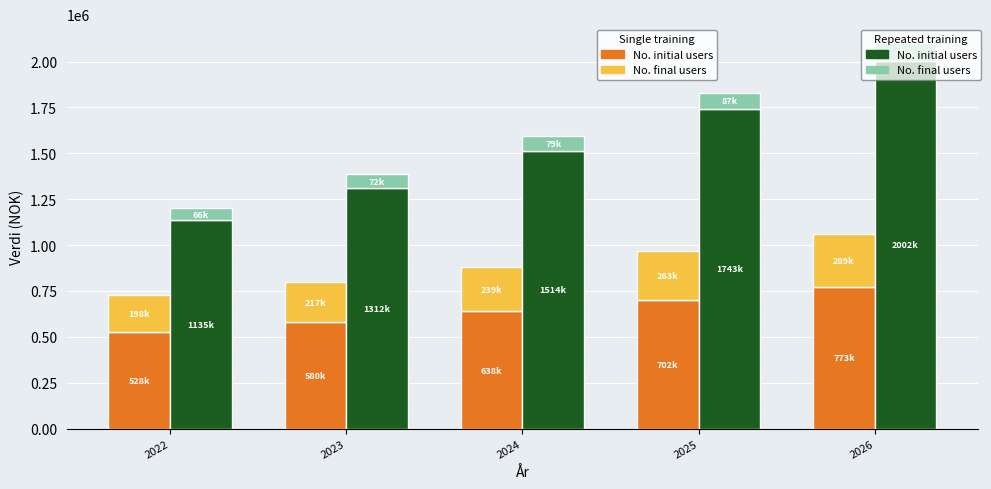

What is the average value of the Utgift (final) series?

241762.0